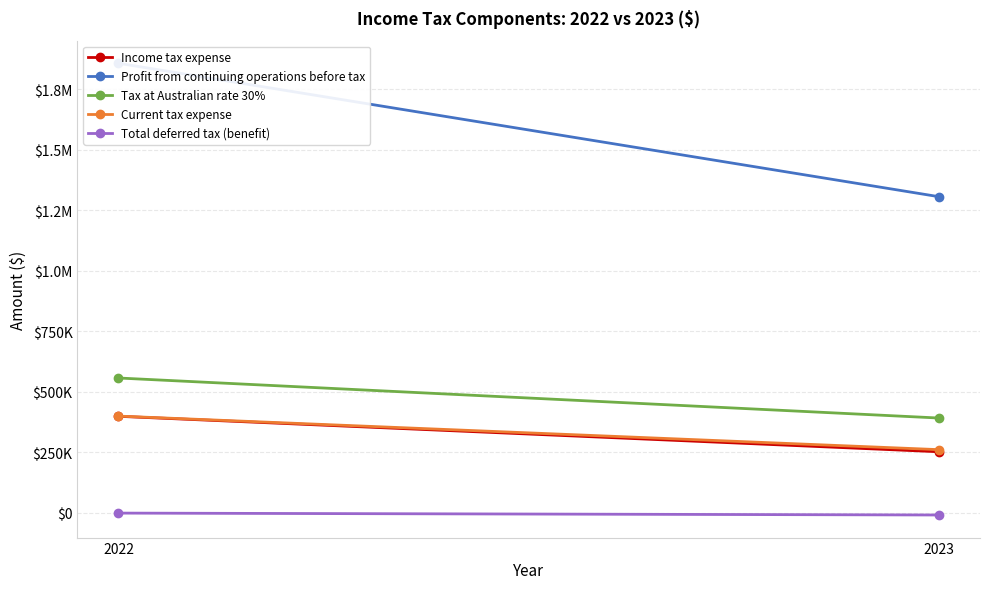

How many data points does each series have?

2